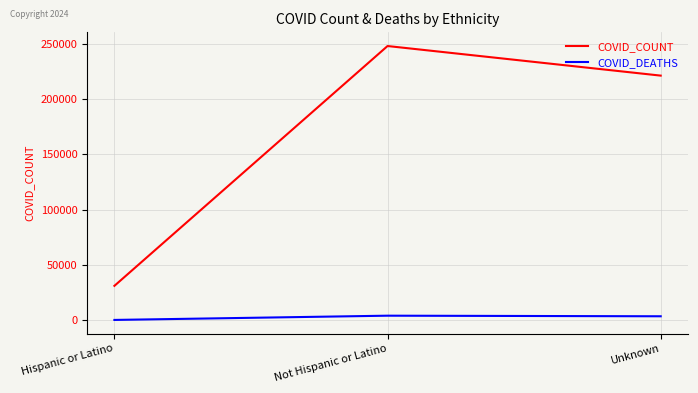

Which series changed the most between Hispanic or Latino and Not Hispanic or Latino?

COVID_COUNT